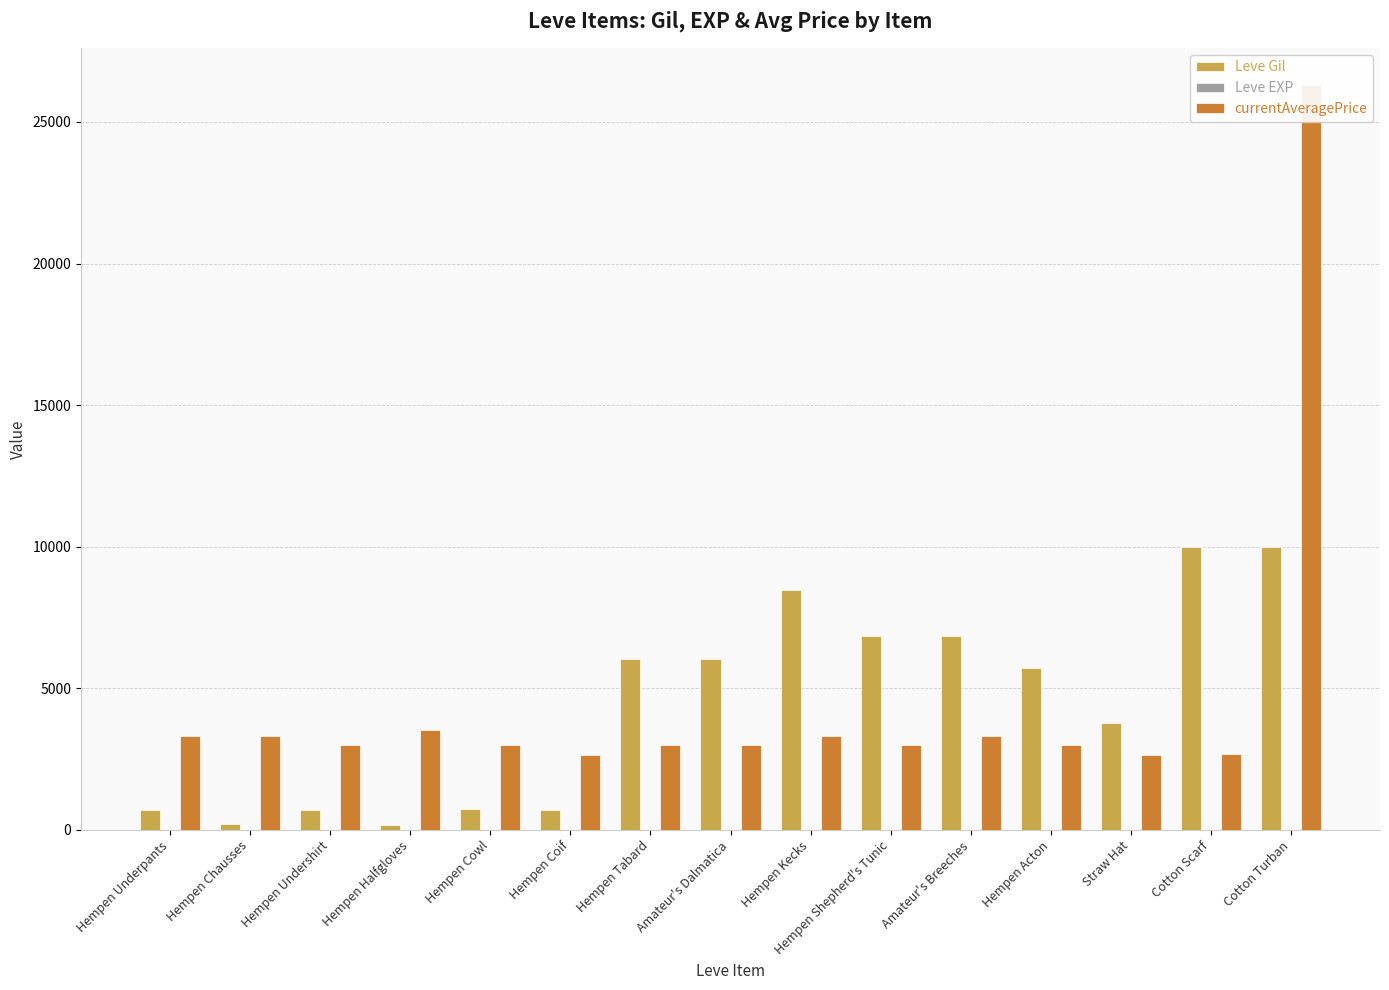

What position from the left is Hempen Halfgloves?

4